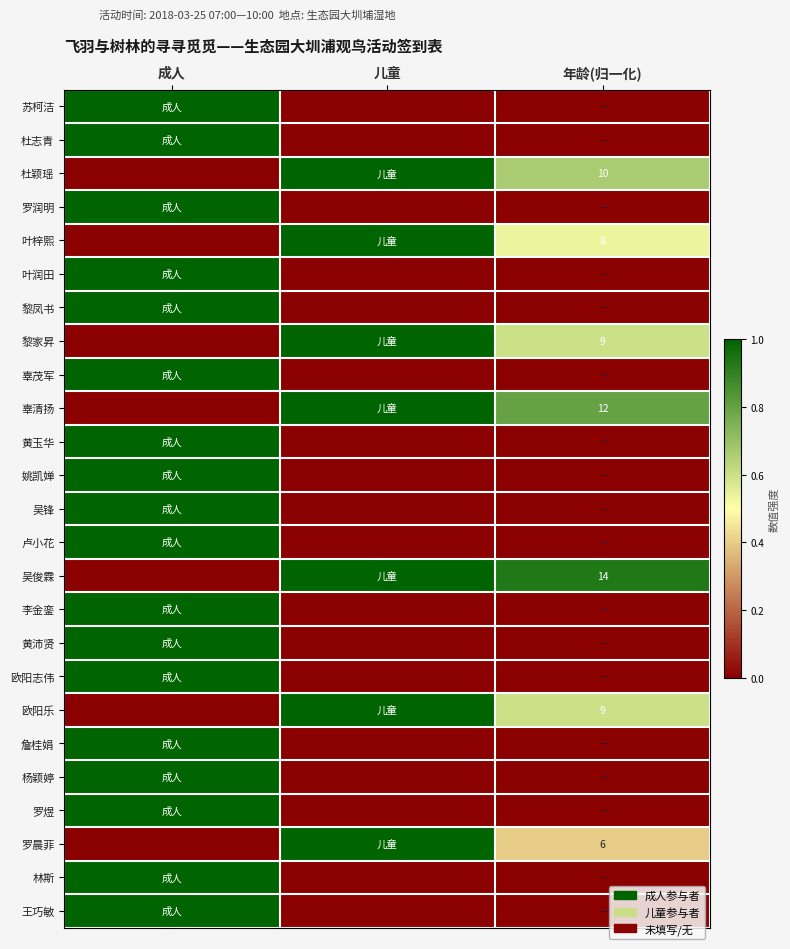

How many values in the 吴俊霖 series exceed 0?

2